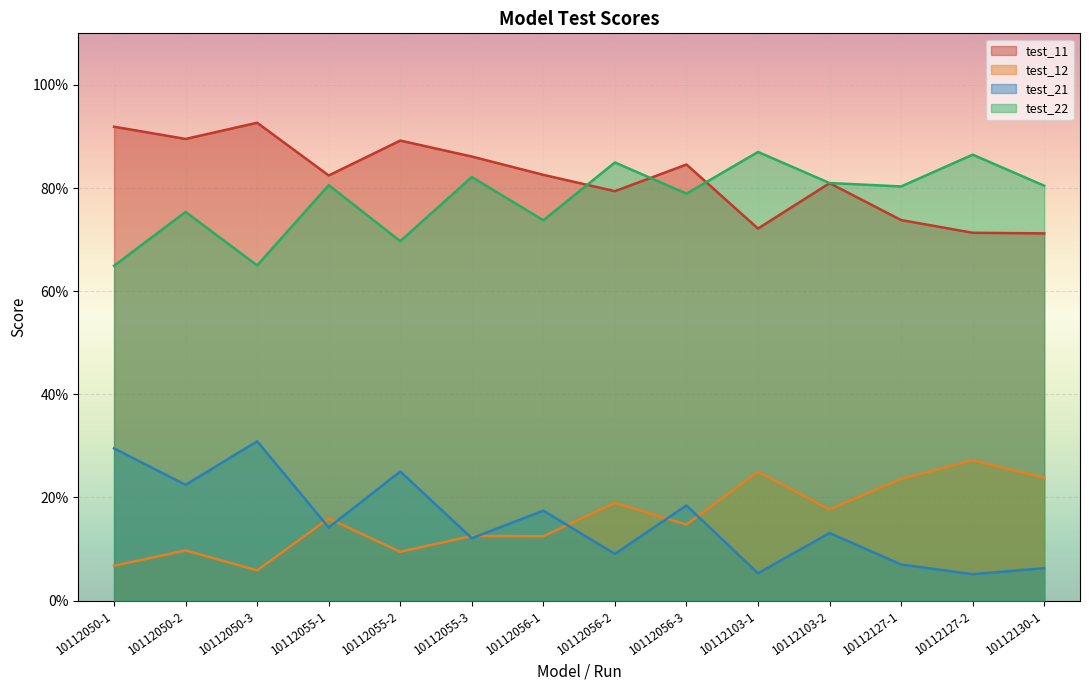

Which series ends up on top after the final intersection of test_22 and test_11?

test_22